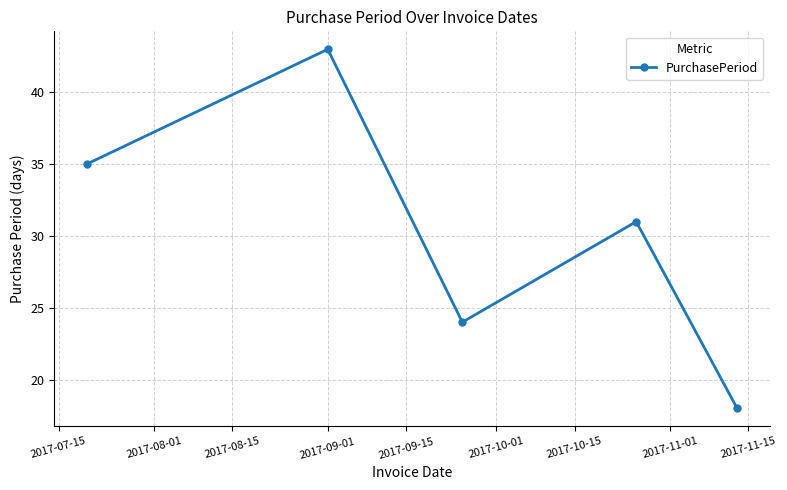

How many interior local peaks (higher than both neighbors) does the data have?

2